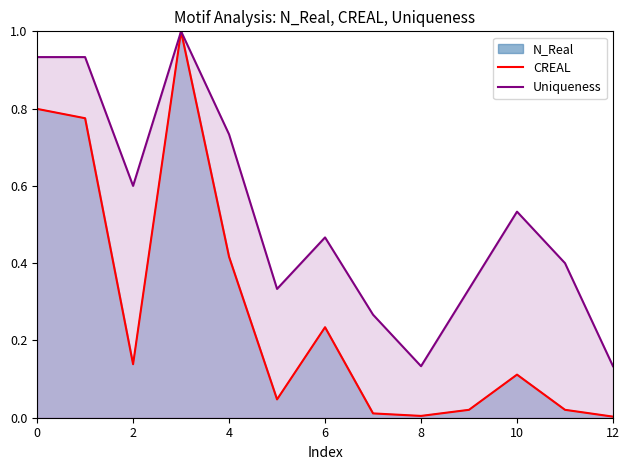

What is the total value across all series at 9?

0.4